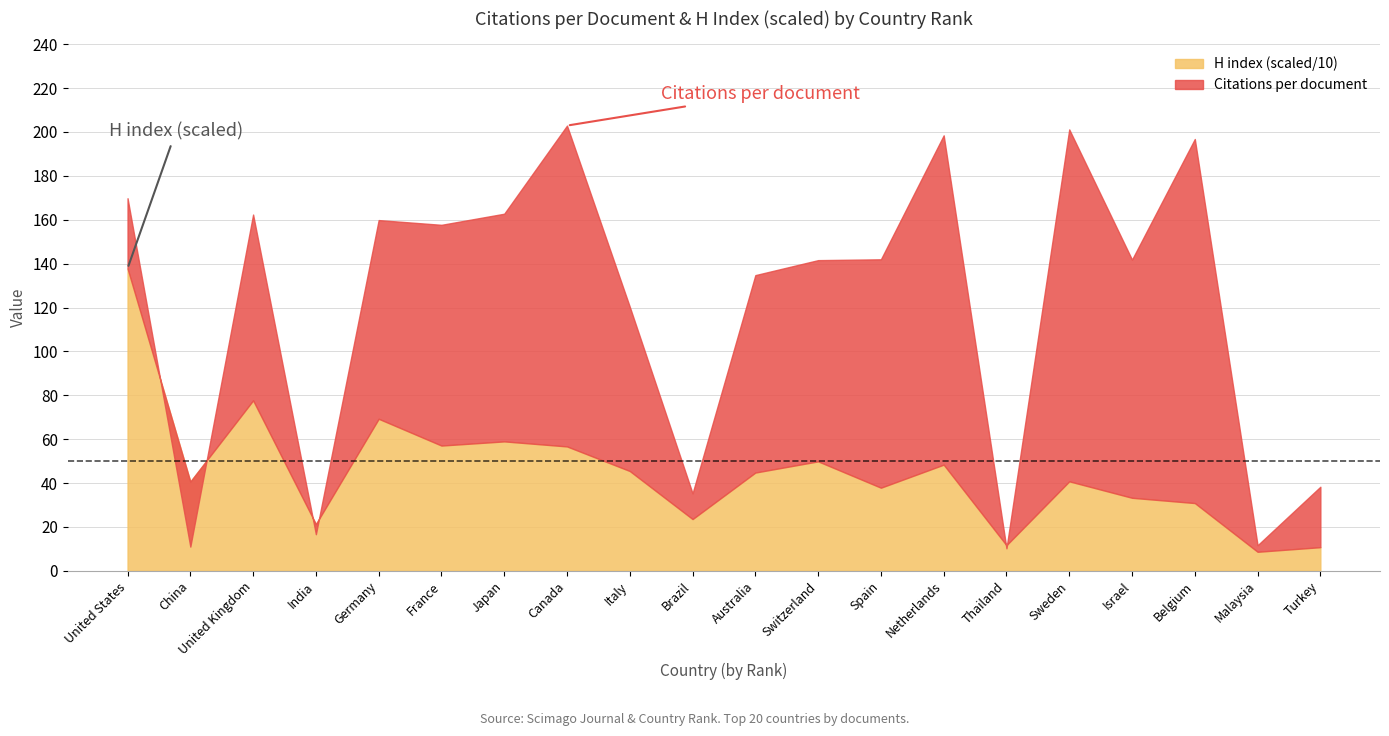

At Brazil, list the series in order from largest to smallest.

Citations per document, H index (scaled)